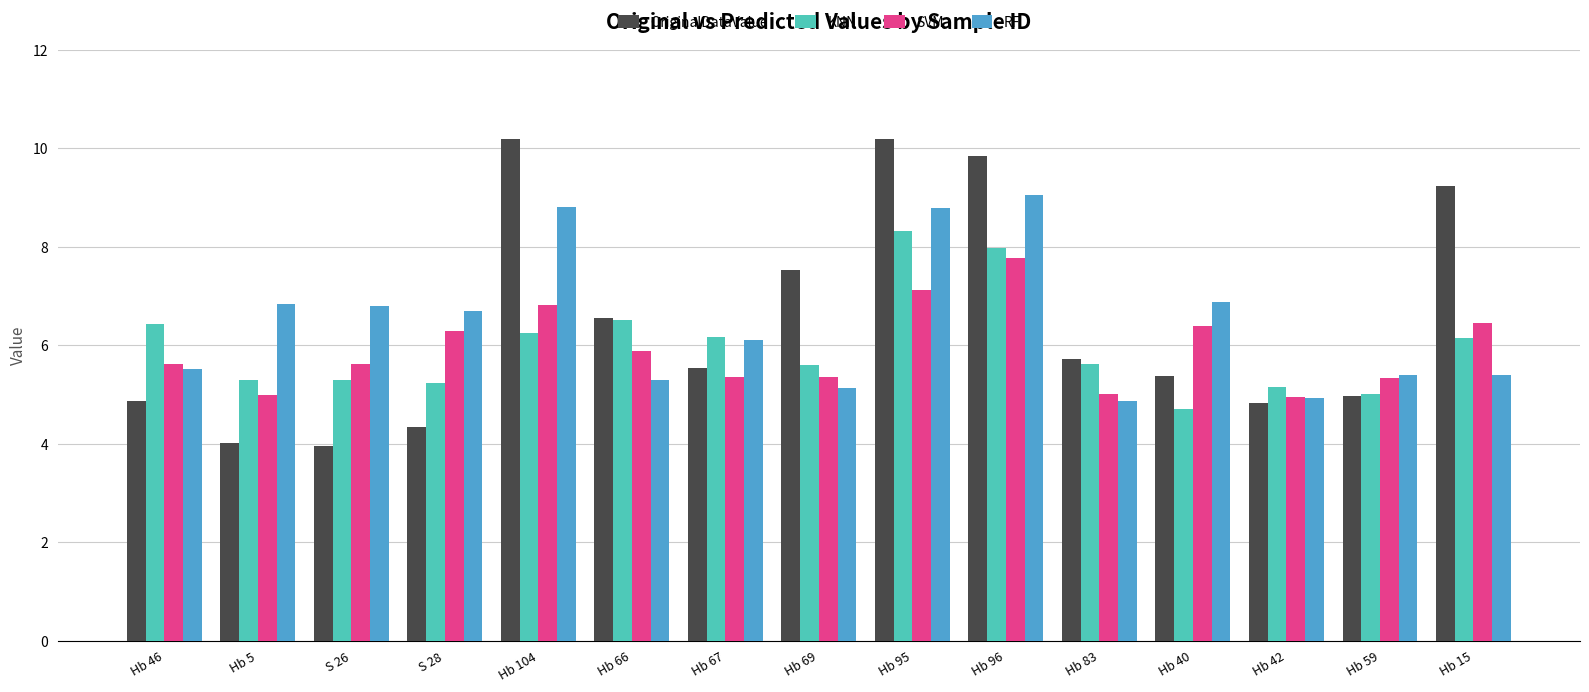

How many series are shown in this chart?

4